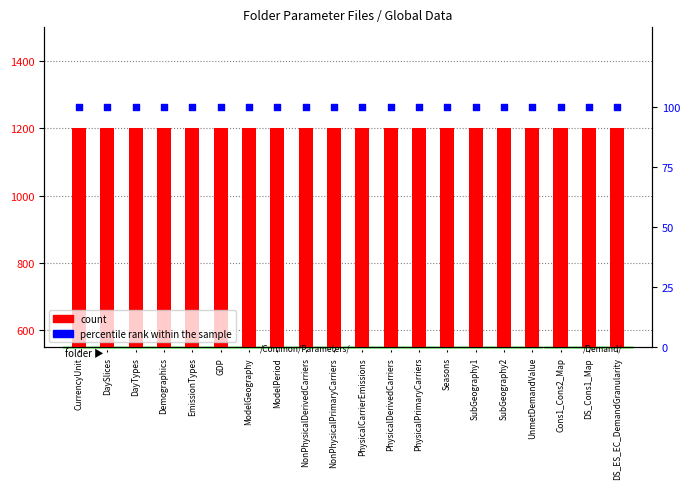

Which series contains the lowest Y value?

percentile rank within the sample